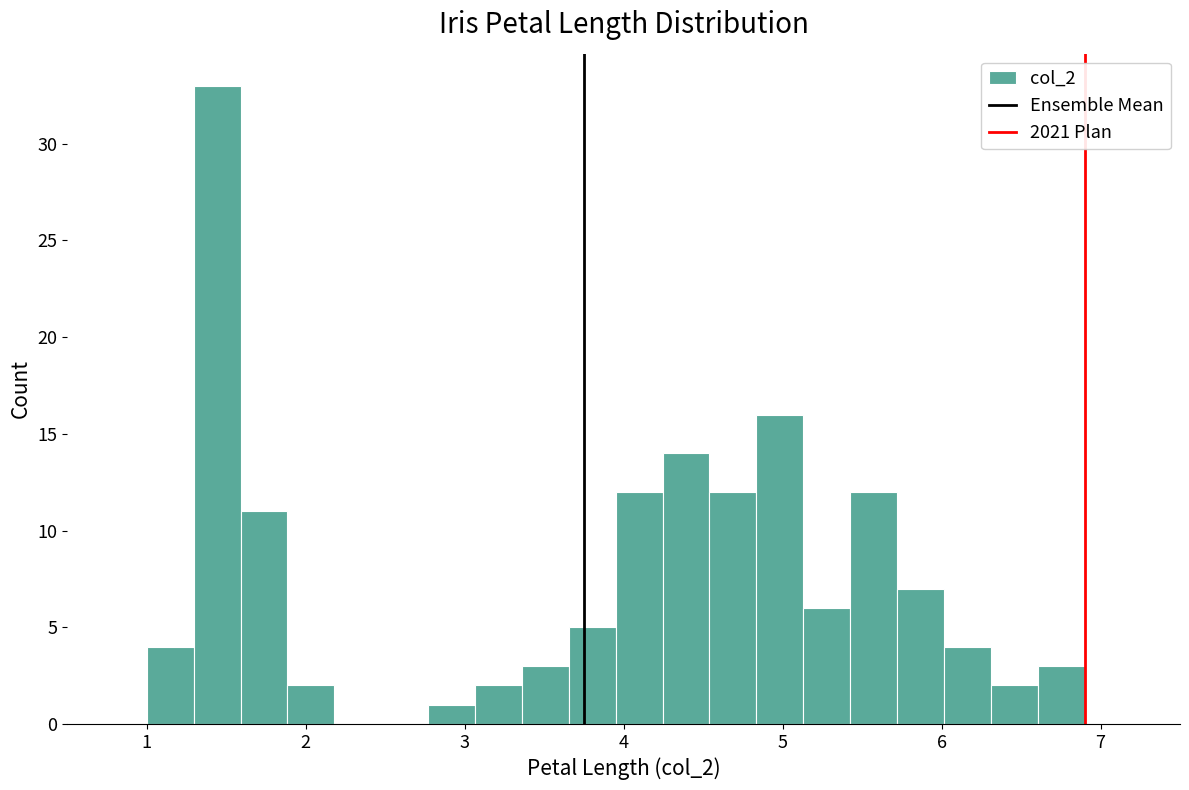

Read against the x-axis, roughly where is the centre of the tallest bar?

1.4